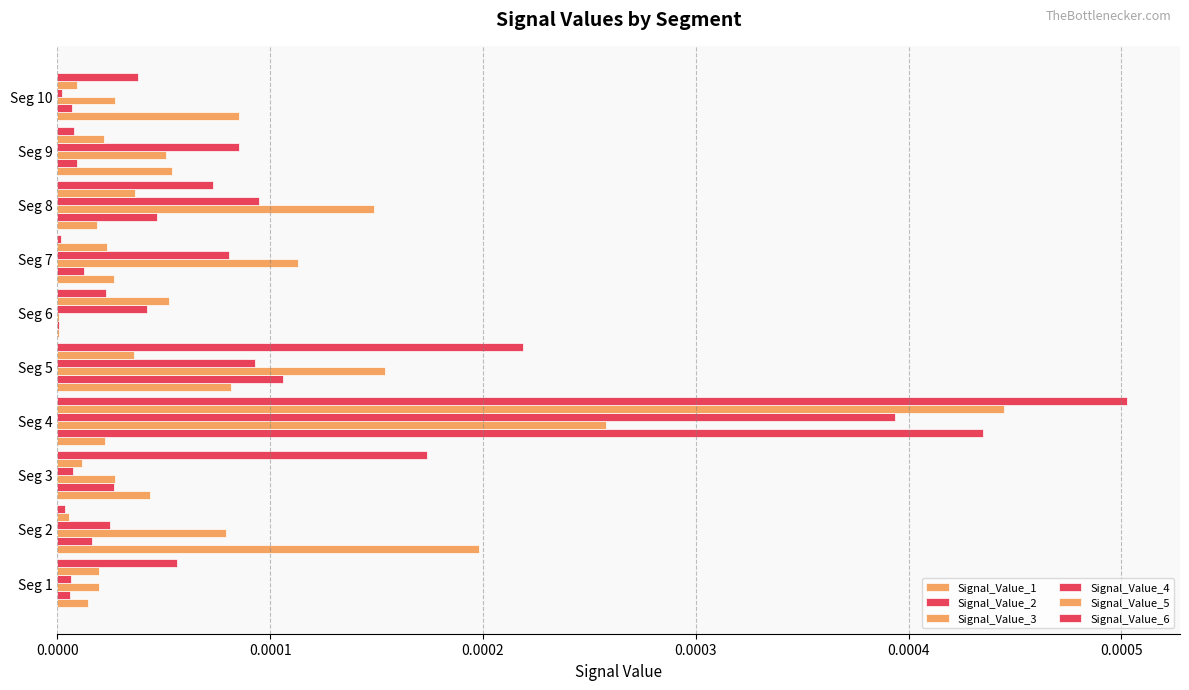

How many series are shown in this chart?

6